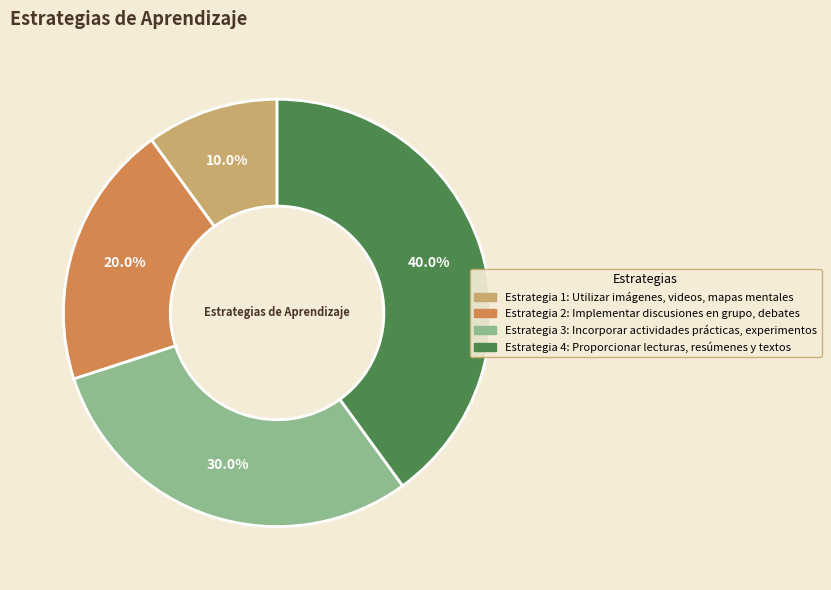

Is there a majority slice in this chart?

No